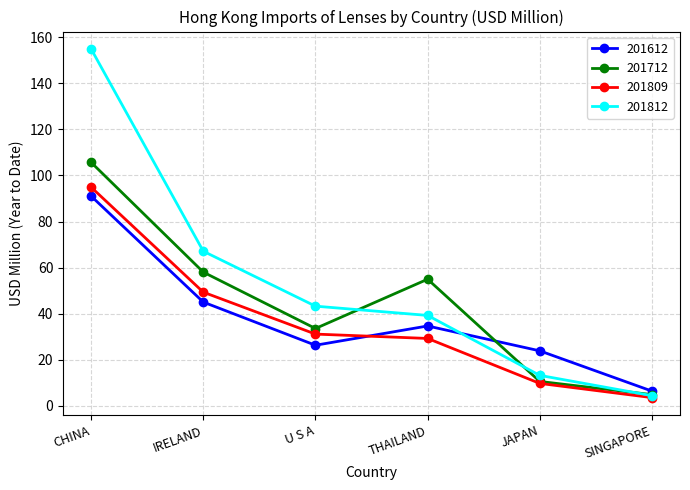

True or false: 201712 has more than 1 interior local peaks.

False